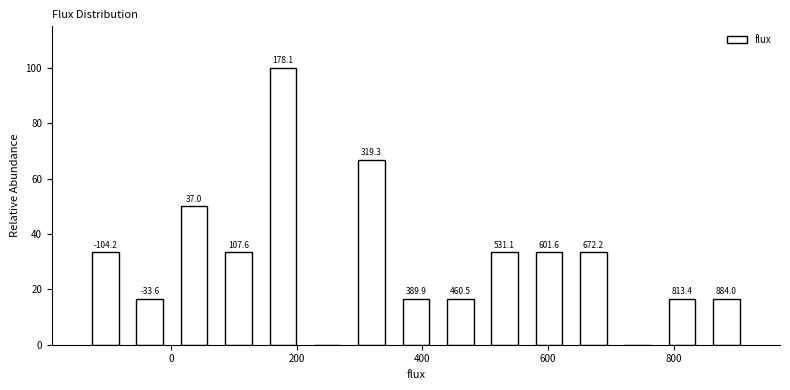

Around what value on the x-axis is the tallest bar? Give the approximate position of its centre, as read against the axis.

180